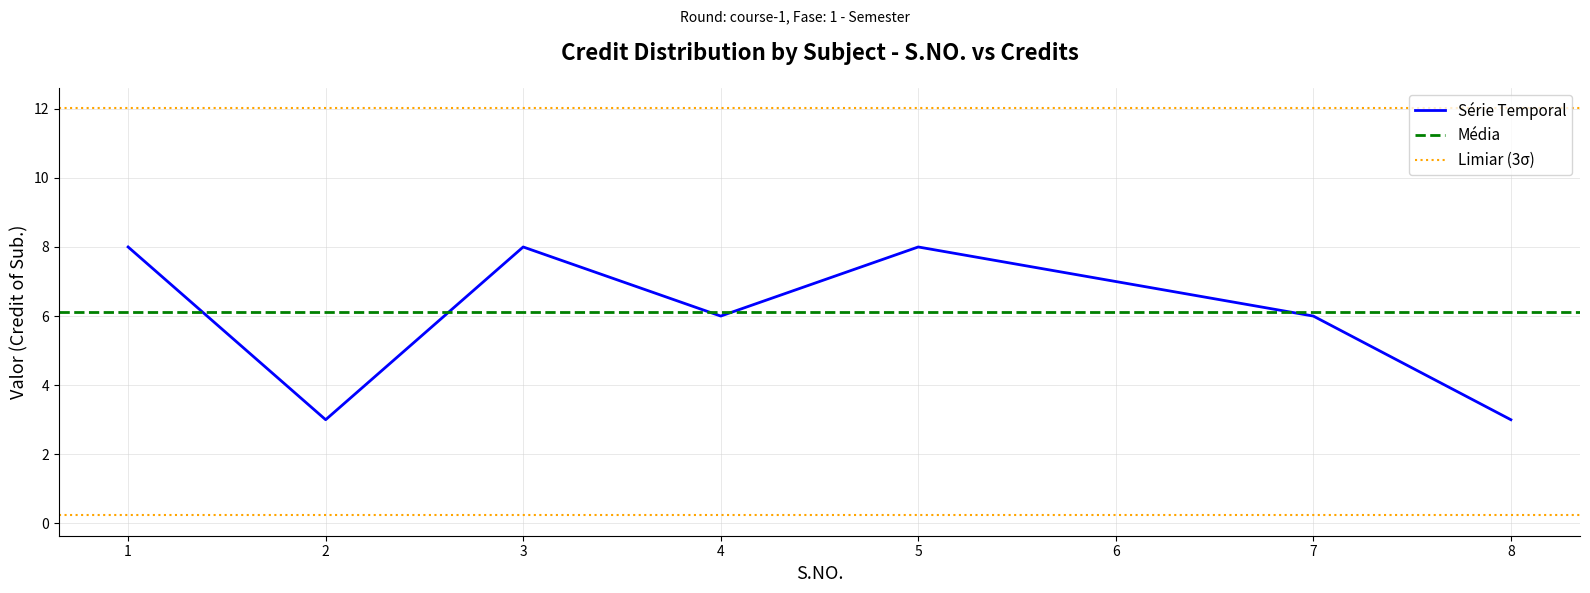

Reading left to right, transcribe all the data shown in this chart.

1=8	2=3	3=8	4=6	5=8	6=7	7=6	8=3